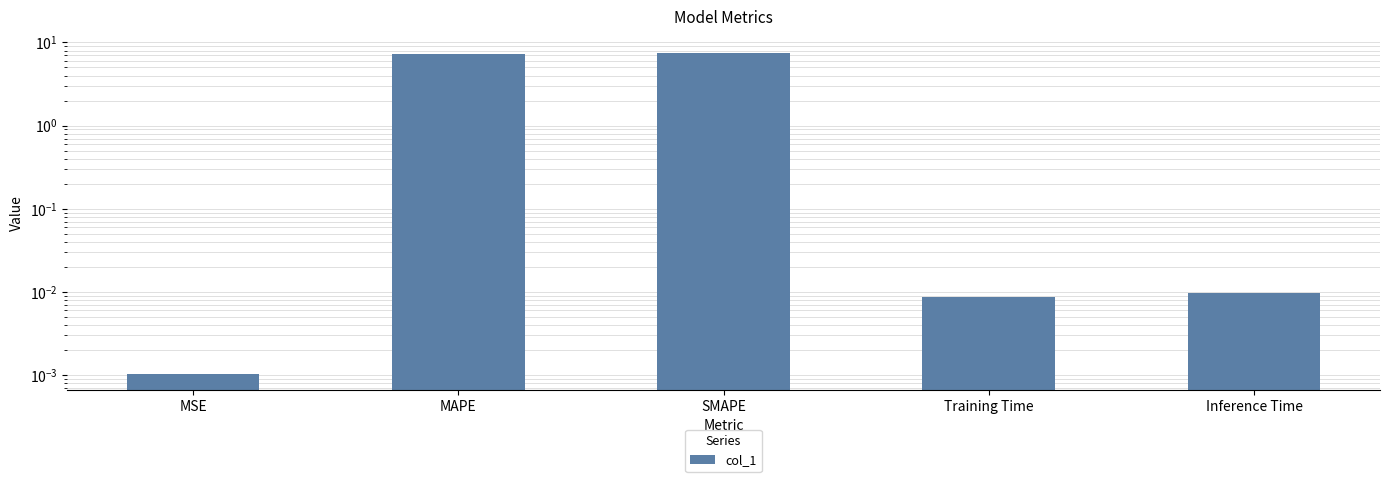

Rank the categories by value from lowest to highest.

MSE, Training Time, Inference Time, MAPE, SMAPE